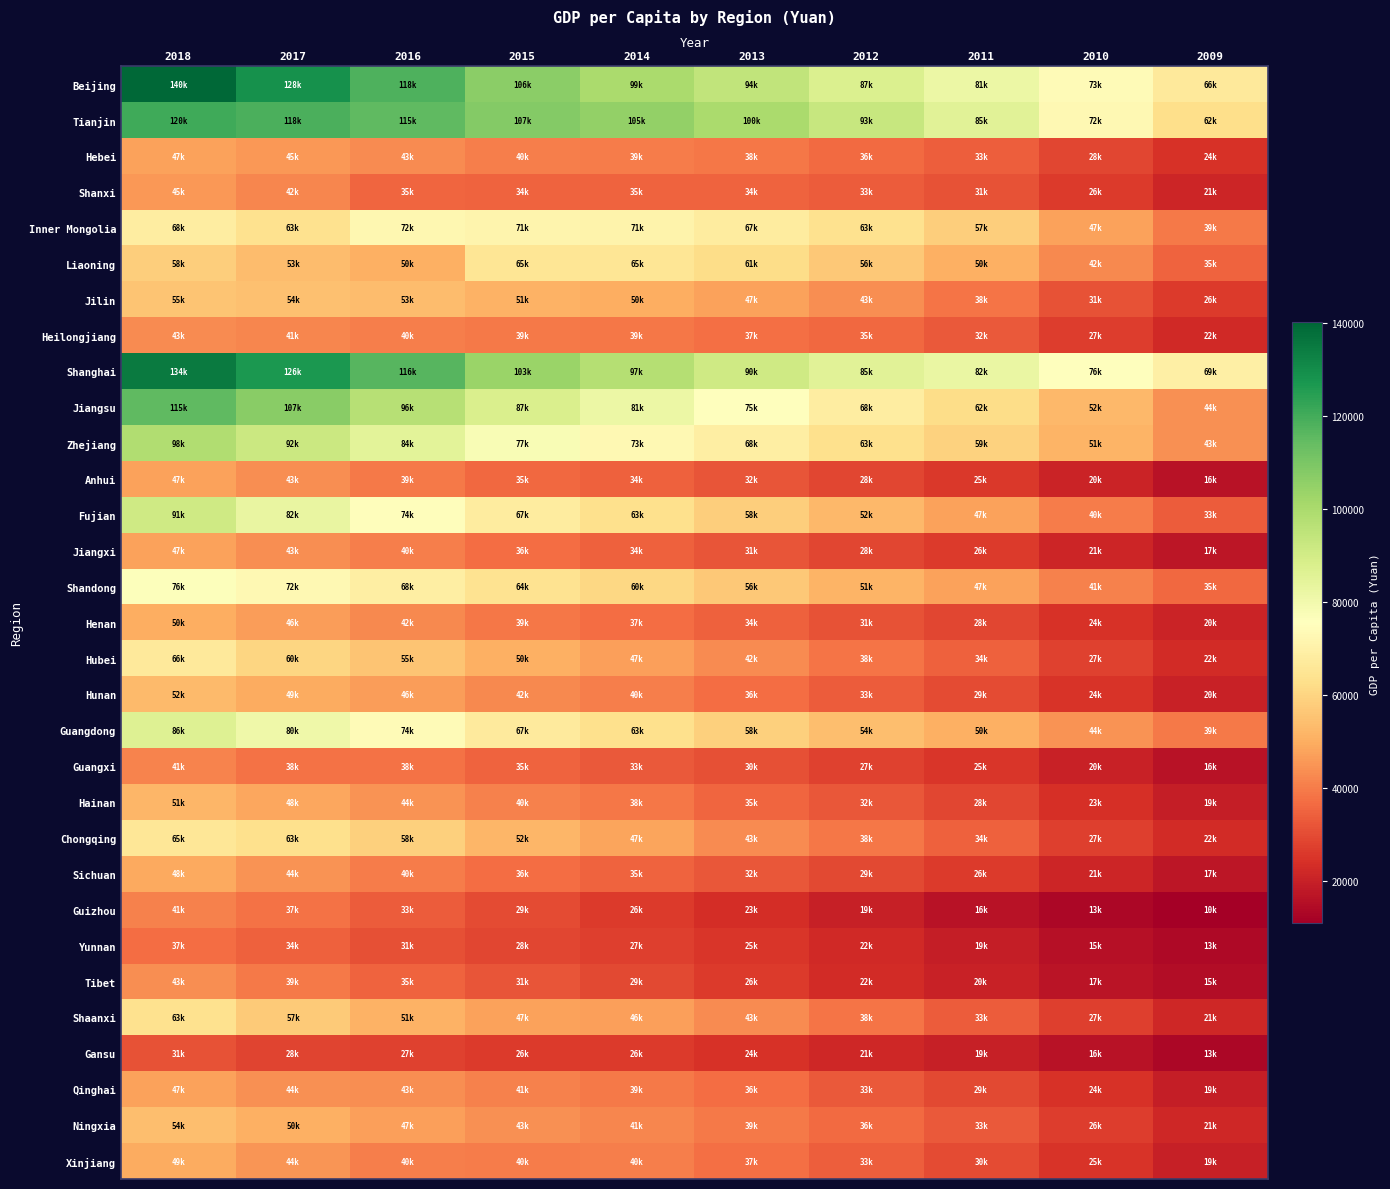

Which label corresponds to the largest value in the chart?

2018